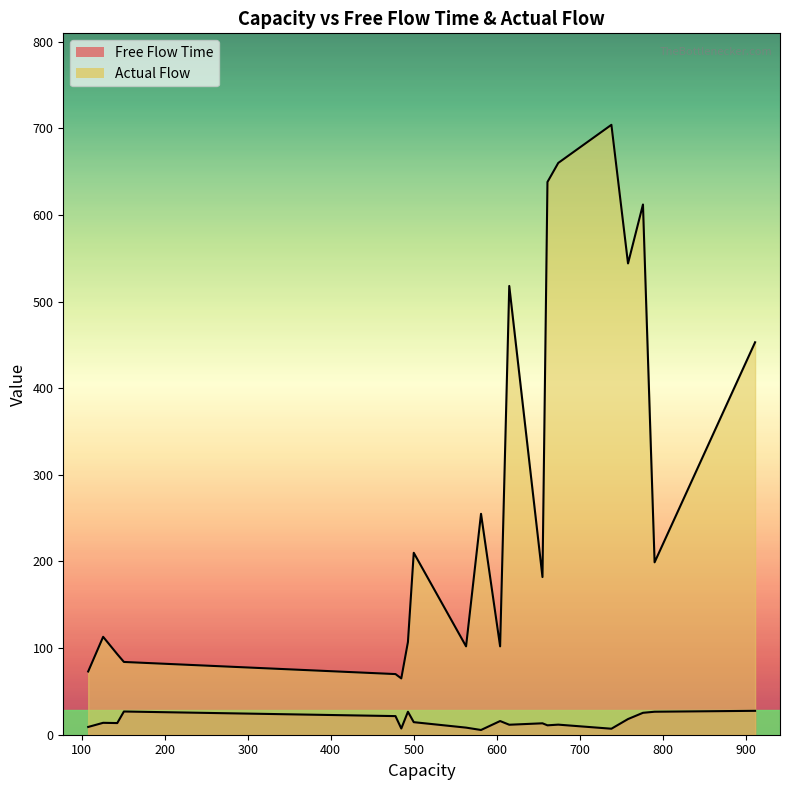

How many values in the Actual Flow series exceed 199?

9